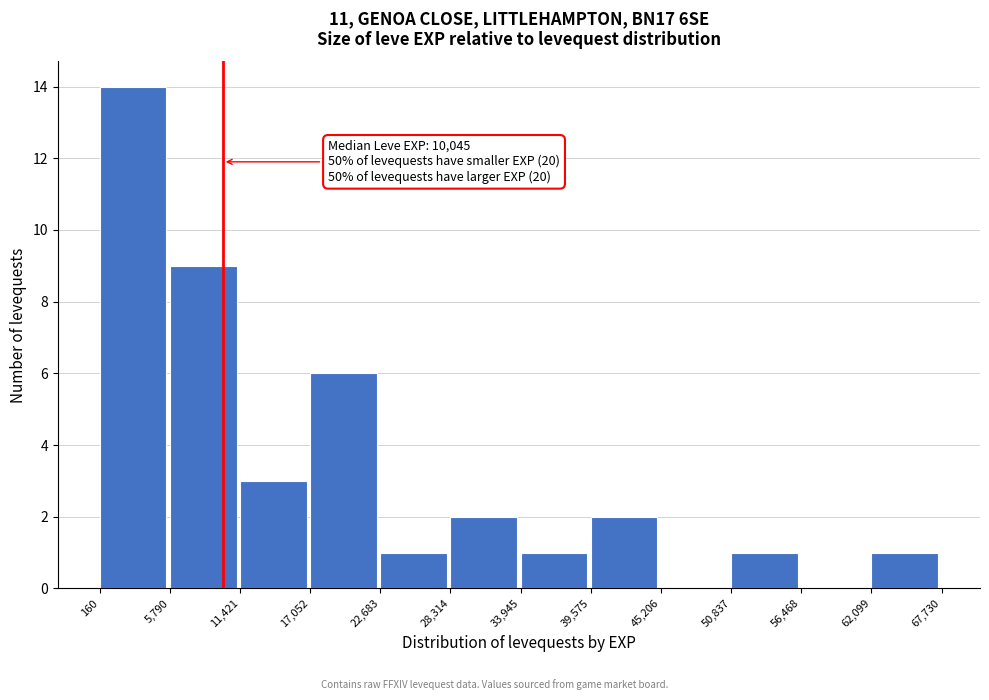

Which range on the x-axis has the tallest bar?

160 to 5,790